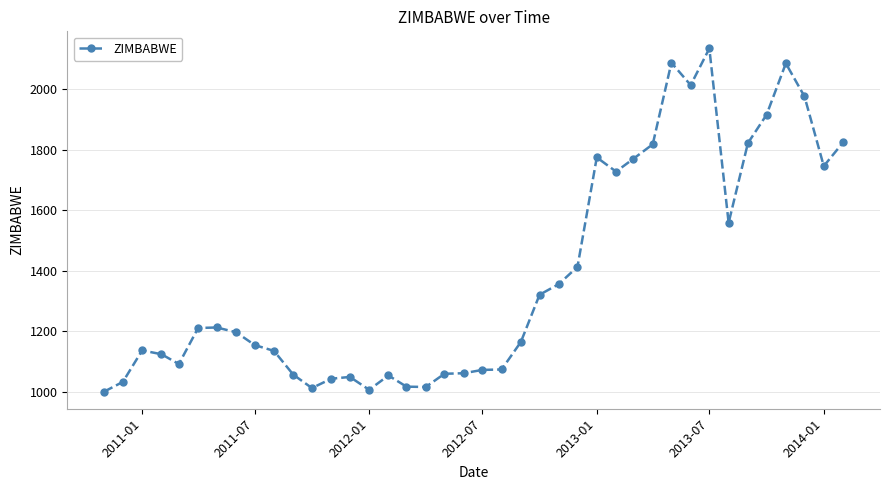

What is the difference between the second highest and second lowest values?

1082.2